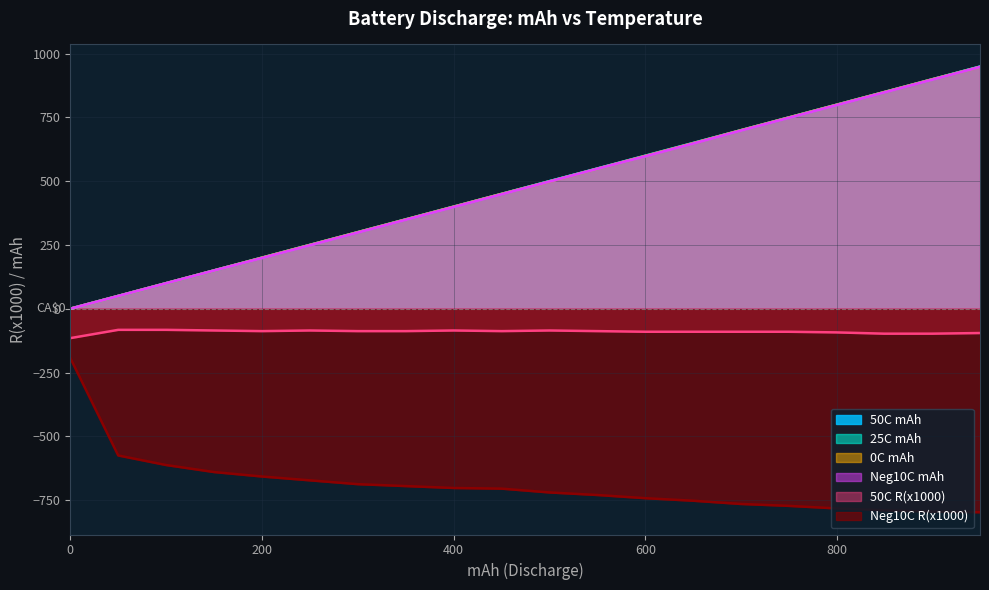

What is the difference between the maximum and minimum values in the 50C R(x1000) series?

32.5